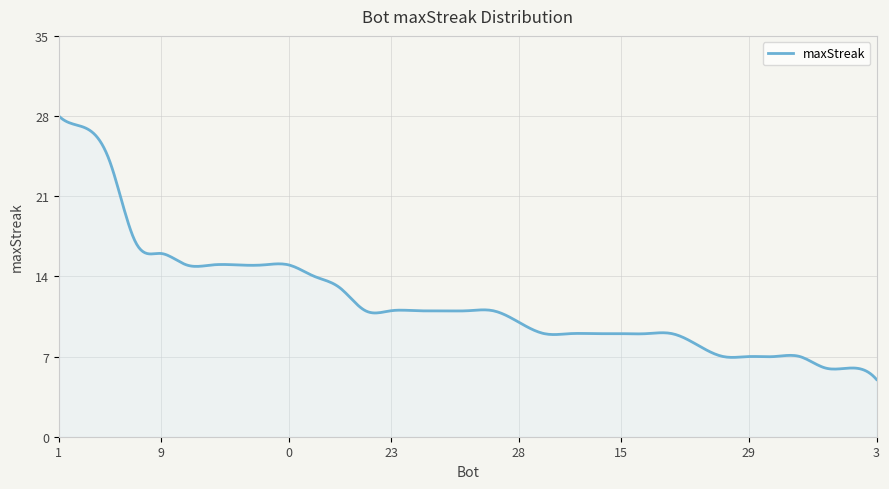

What is the smallest value displayed?

5.0